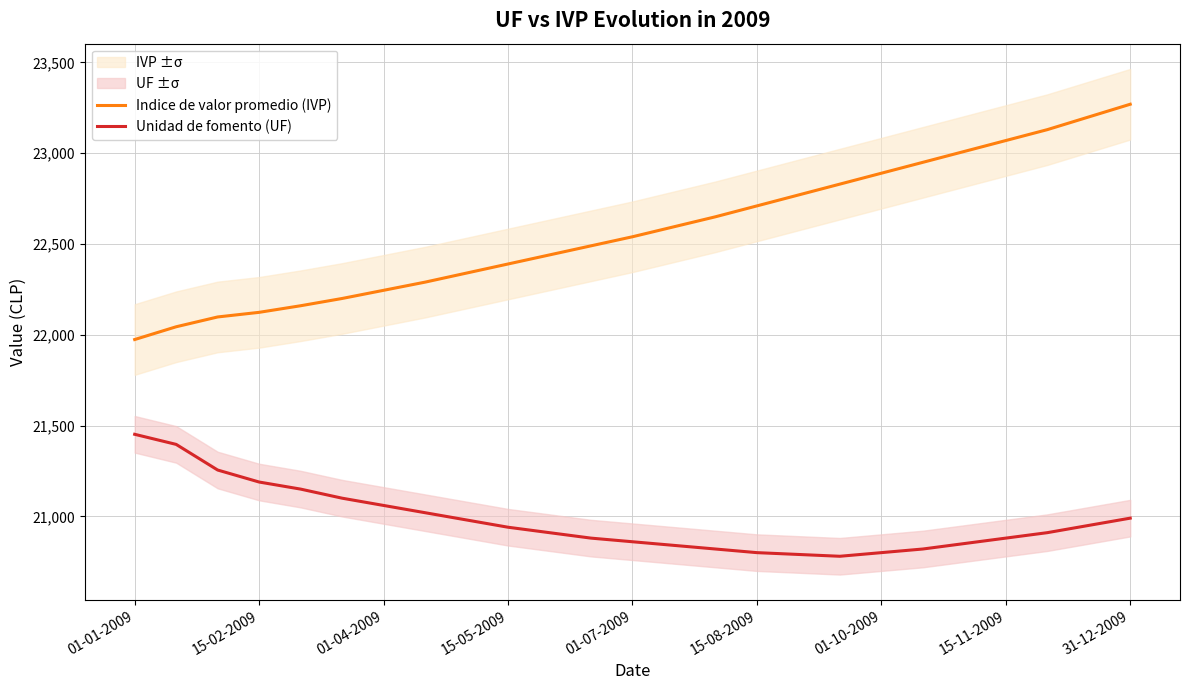

Does the chart have visible grid lines?

Yes